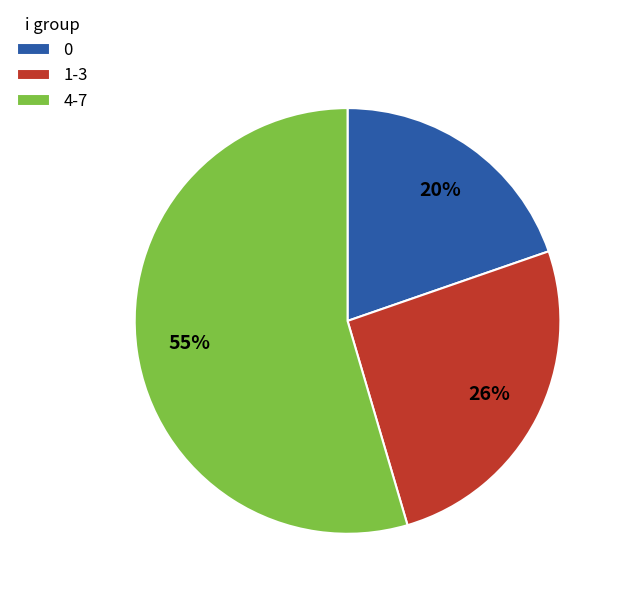

What percentage is the 0 slice, to the nearest percent?

20%